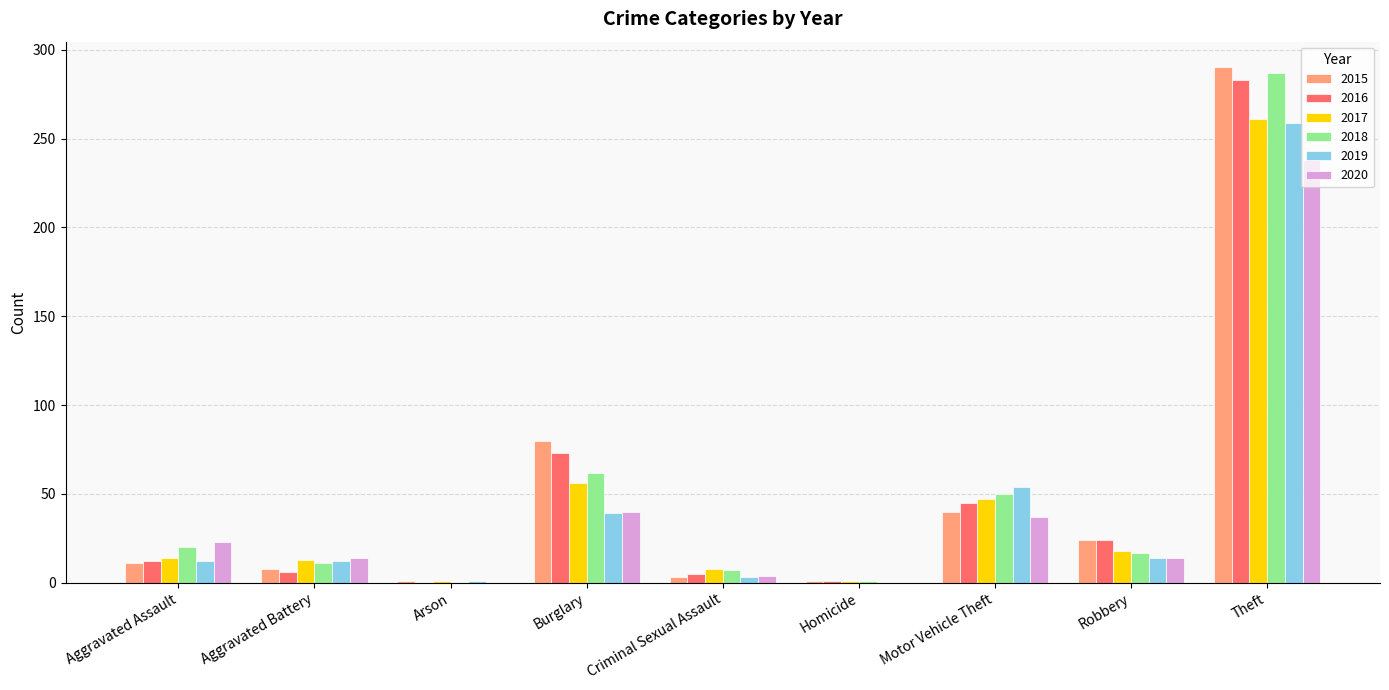

Where is 2017 nearest to the value 131?

Burglary